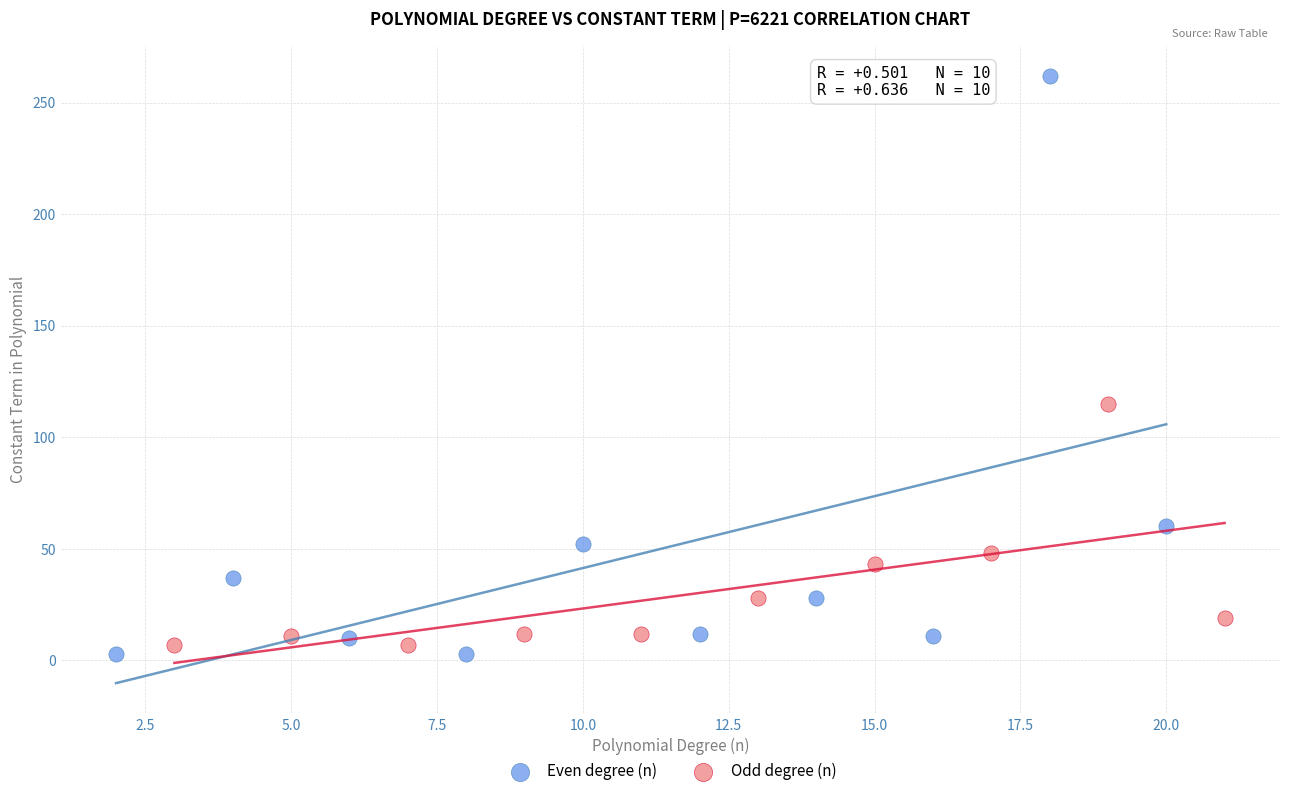

What are all the series names shown in the legend?

Even degree (n), Odd degree (n)